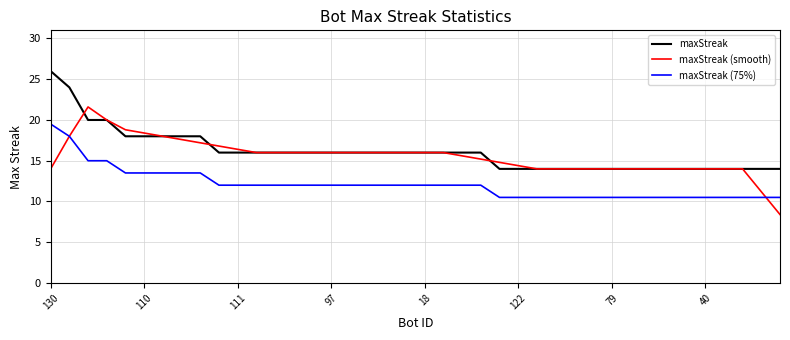

Rank the series by their maximum value, from highest to lowest.

maxStreak, maxStreak (smooth), maxStreak (75%)